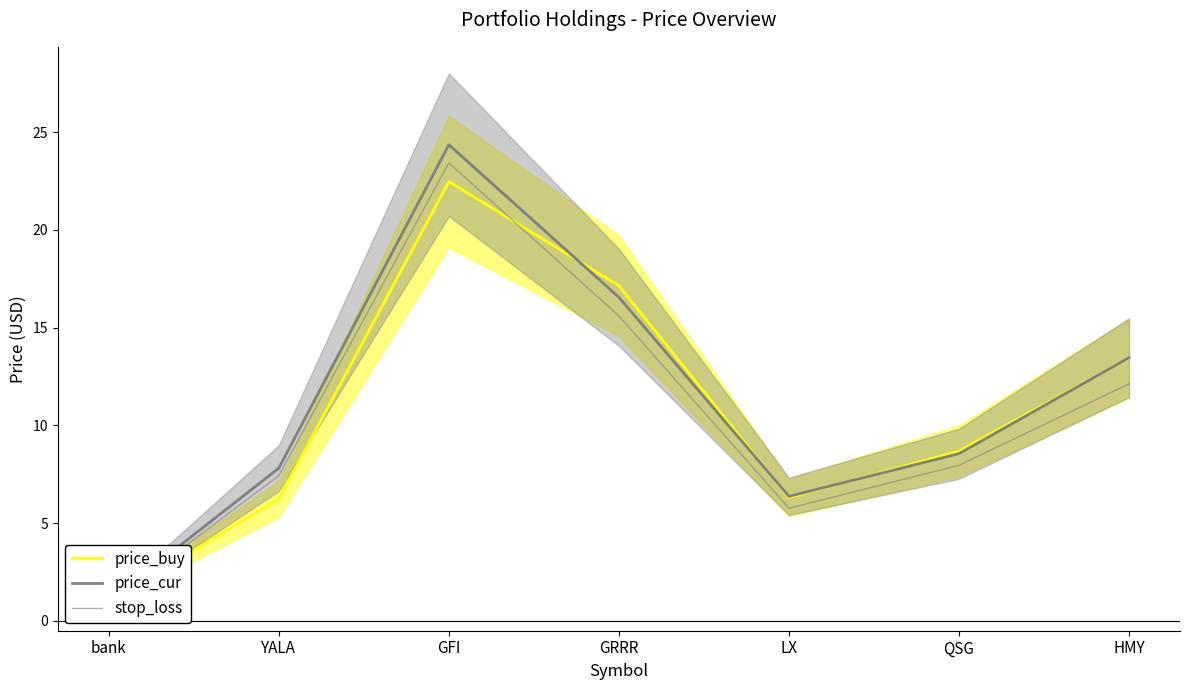

What is the lowest value of the price_buy series?

1.0